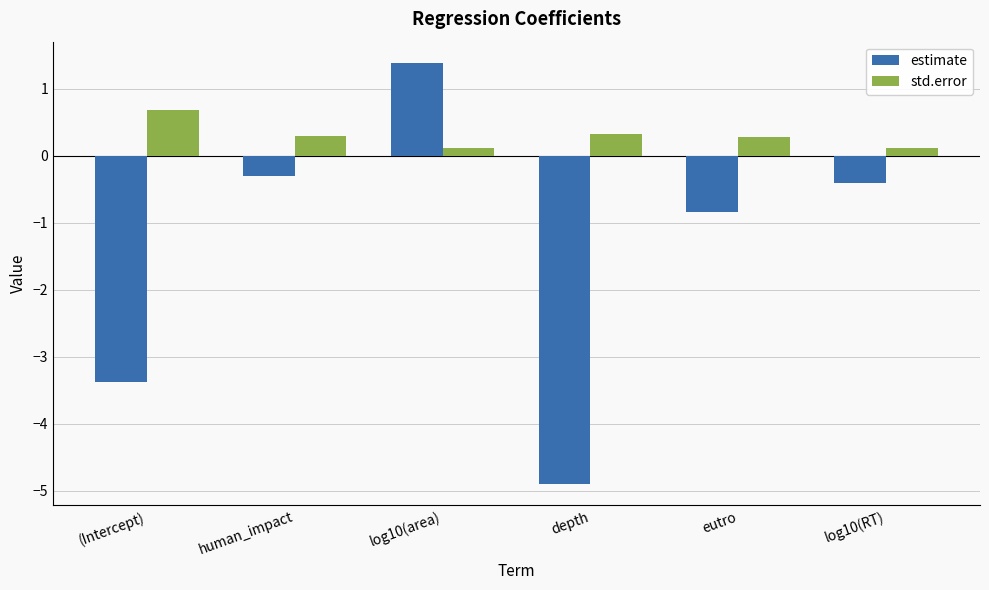

Reading right to left, list all the values displayed in this chart.

estimate: log10(RT)=-0.4	eutro=-0.8	depth=-4.9	log10(area)=1.4	human_impact=-0.3	(Intercept)=-3.4
std.error: log10(RT)=0.1	eutro=0.3	depth=0.3	log10(area)=0.1	human_impact=0.3	(Intercept)=0.7